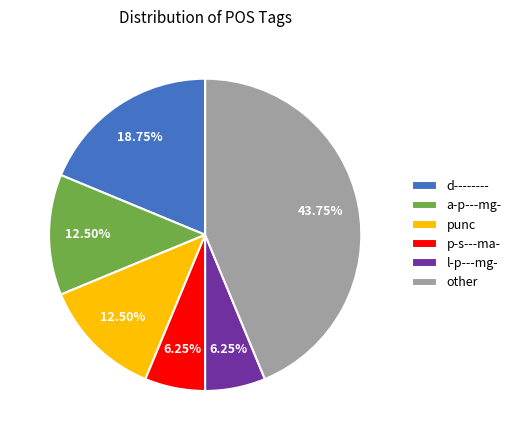

Does l-p---mg- represent more than half of the total?

No